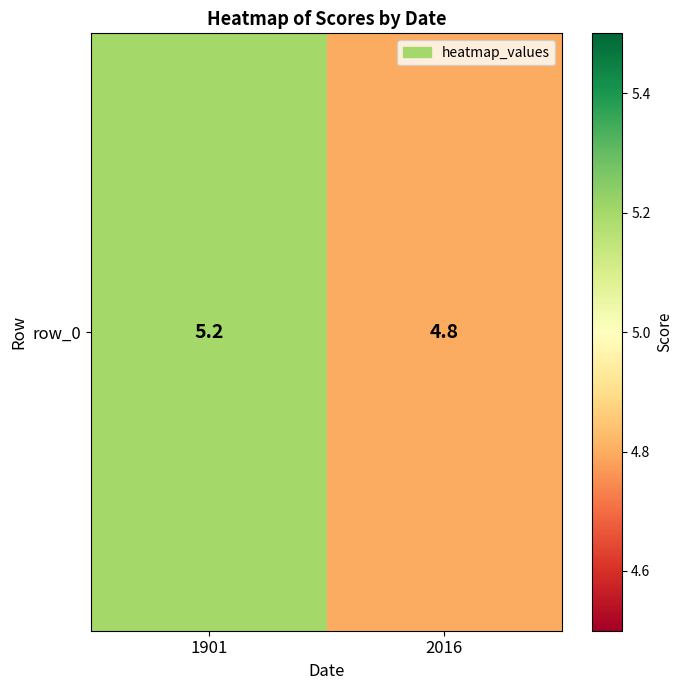

List the labels in order of value, smallest first.

2016, 1901